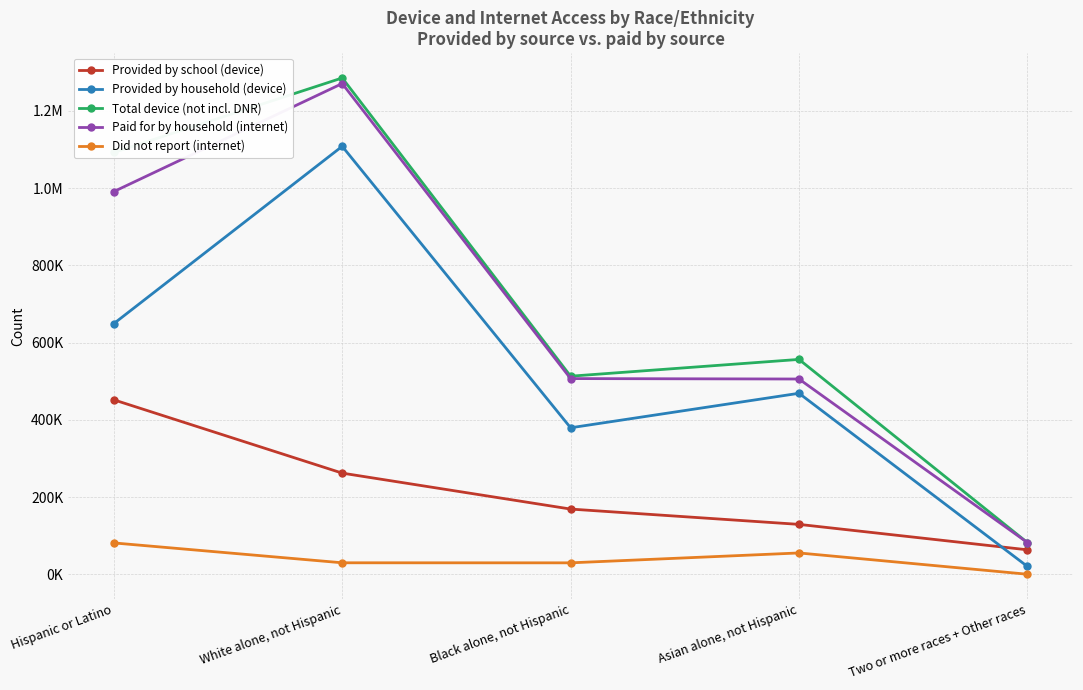

What is the value of the Provided by school (device) point at the 4th from the left?

129132